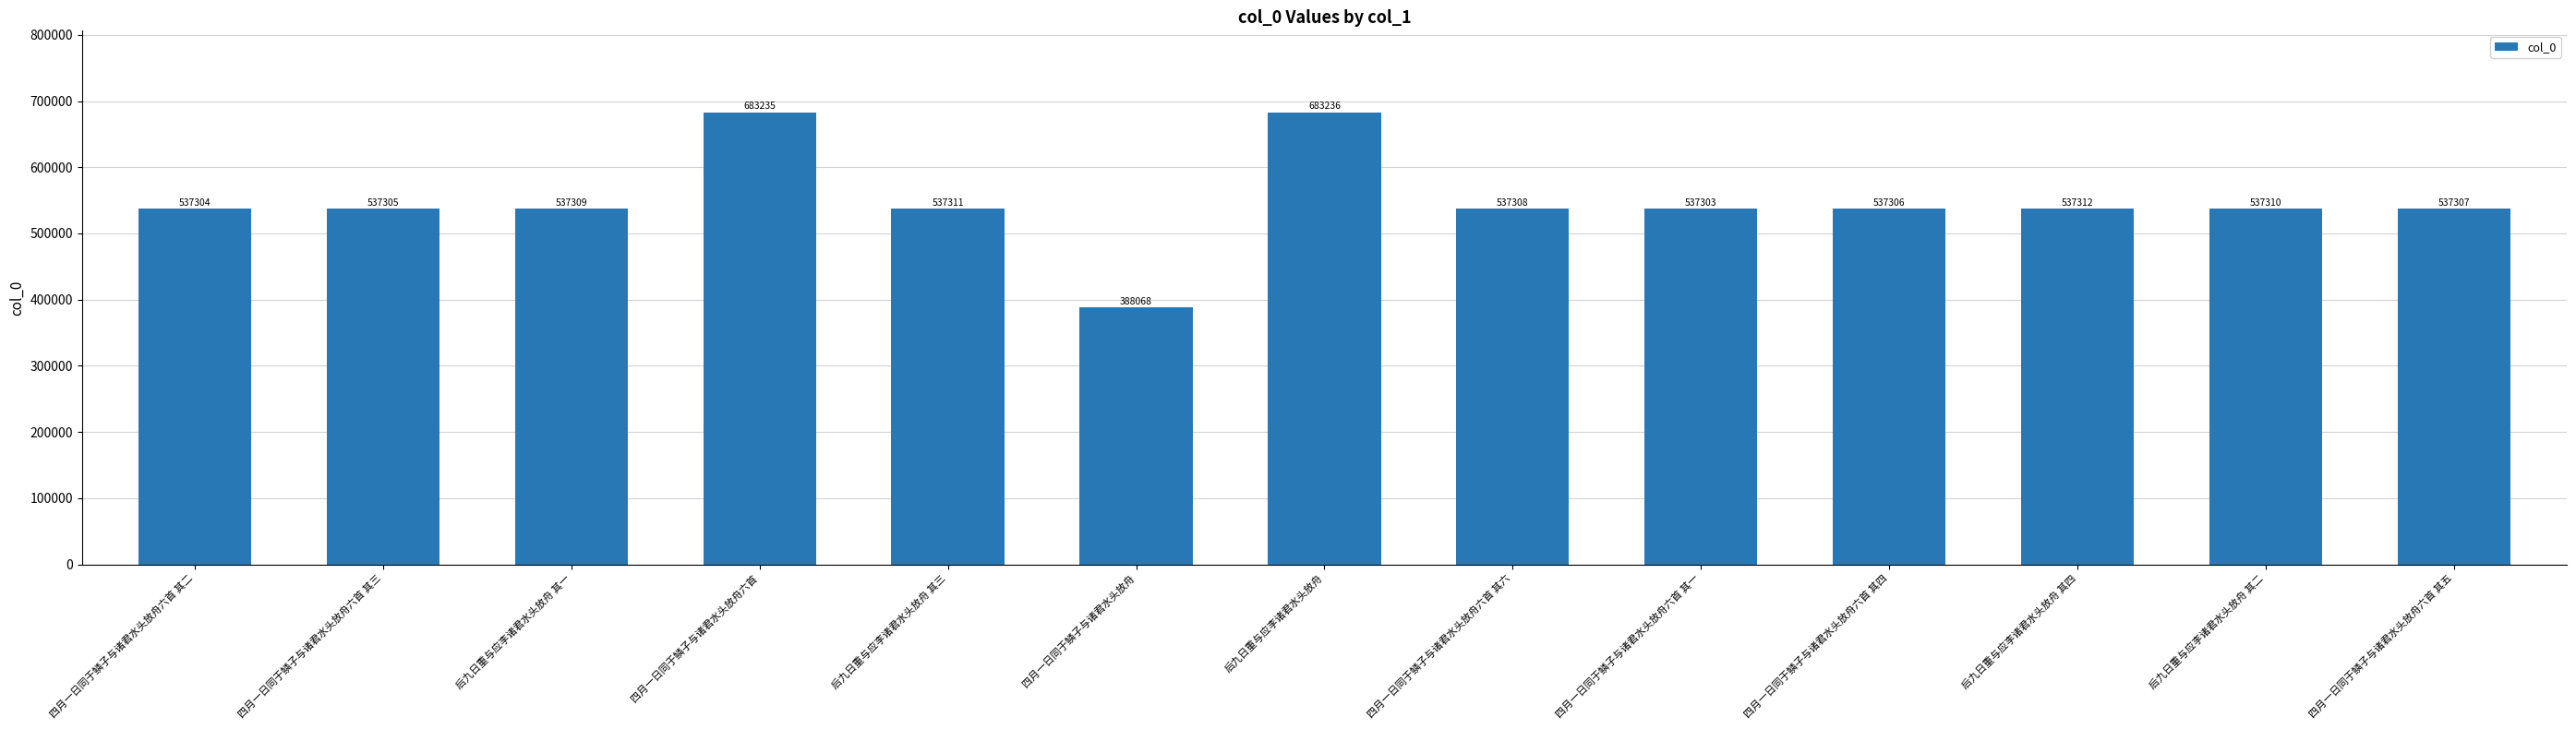

Reading right to left, extract all data points from this chart.

537307	537310	537312	537306	537303	537308	683236	388068	537311	683235	537309	537305	537304